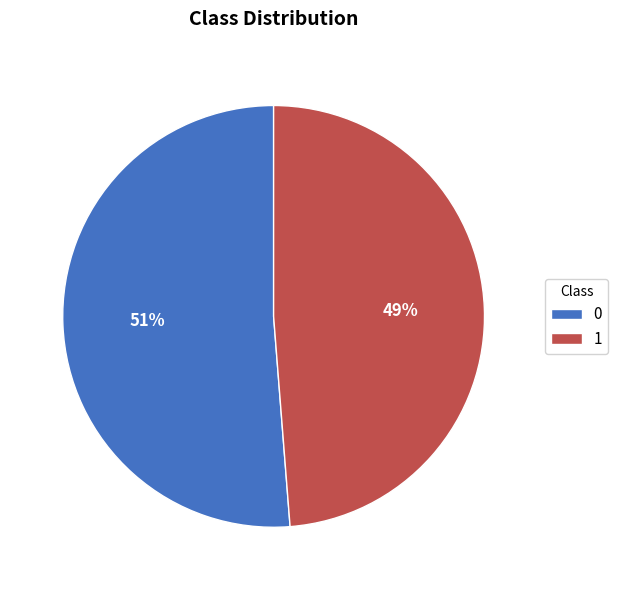

Which slice is the smallest?

1